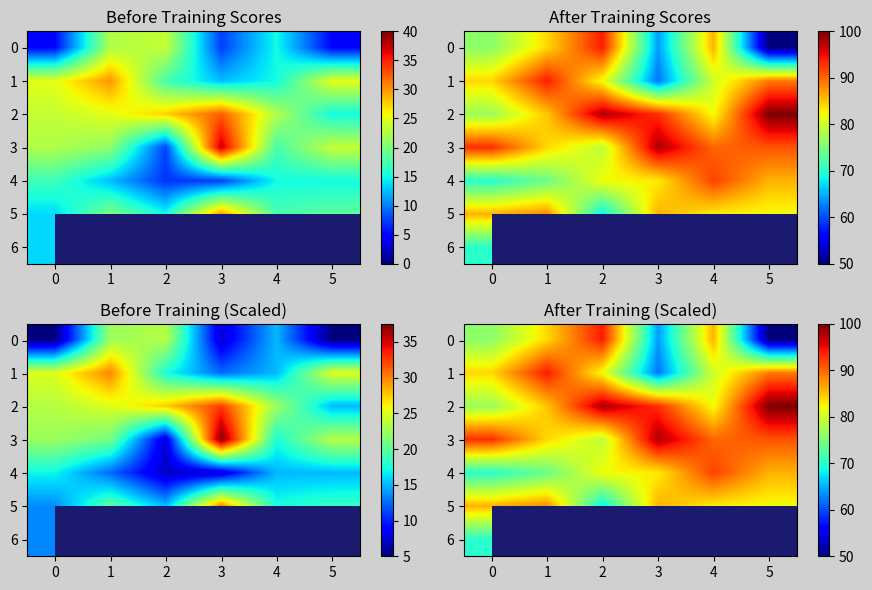

The value of 0 at 3 is 103.0. True or false?

False